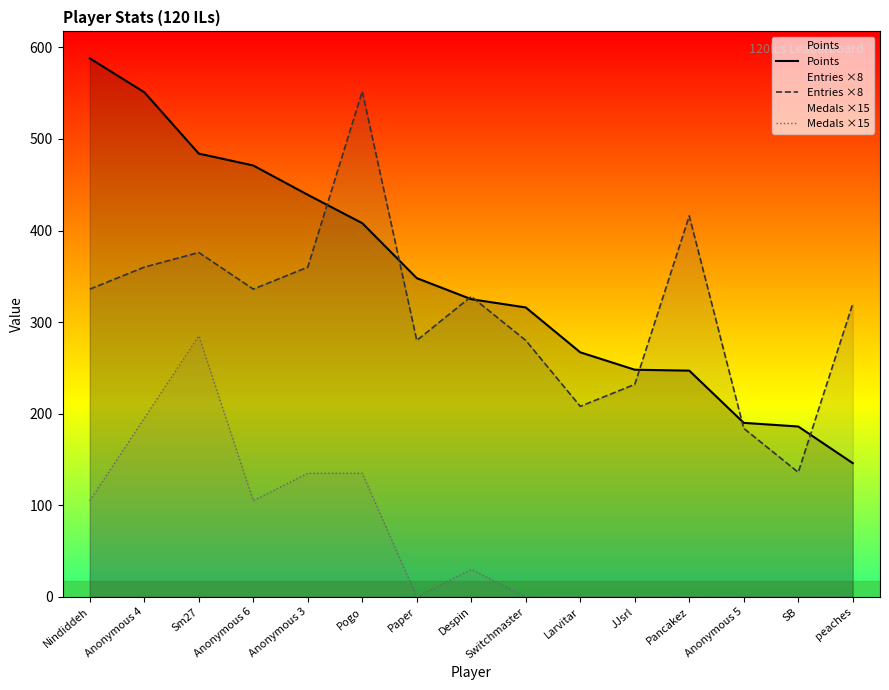

How many series are shown in this chart?

3